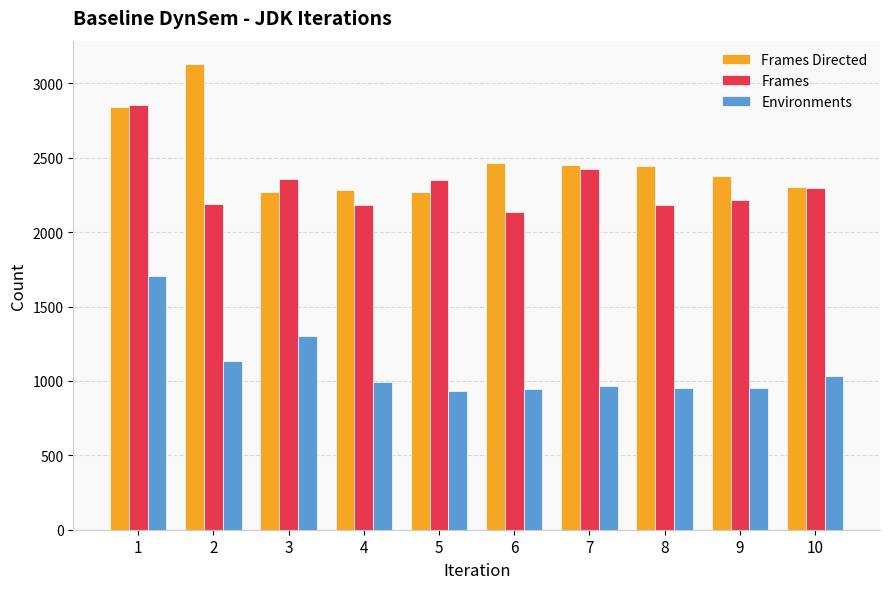

What is the difference between the second highest and minimum values in the Frames Directed series?

570